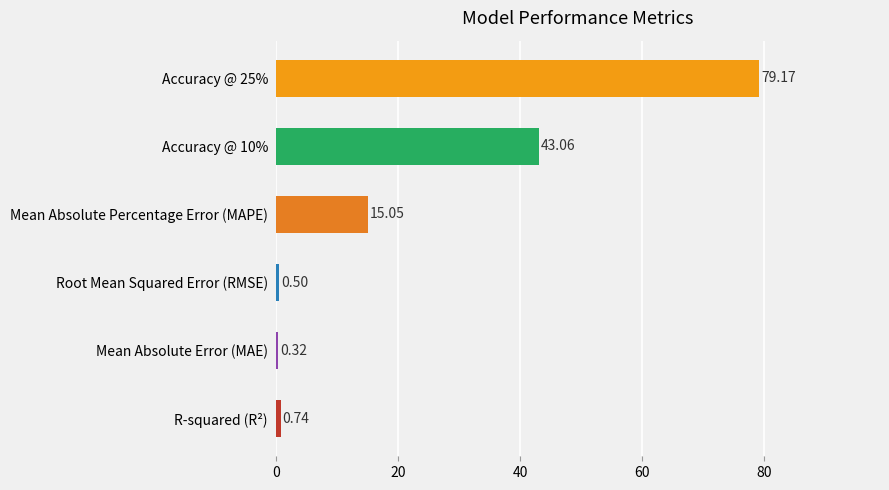

Which category has the lowest value across all series?

Mean Absolute Error (MAE)